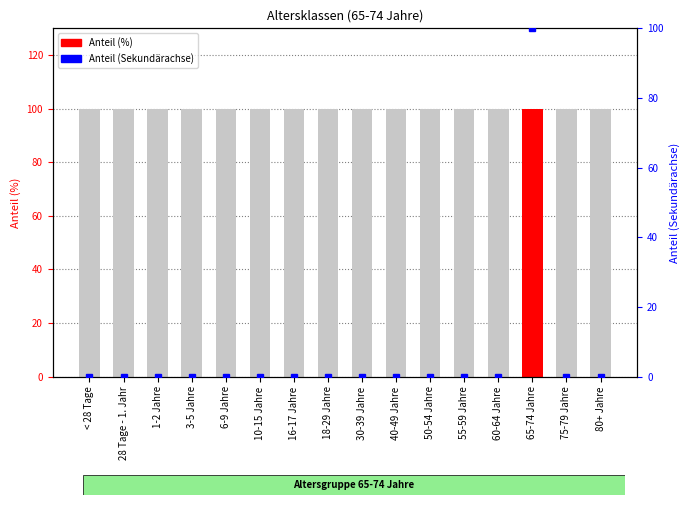

How many groups of bars are there?

16